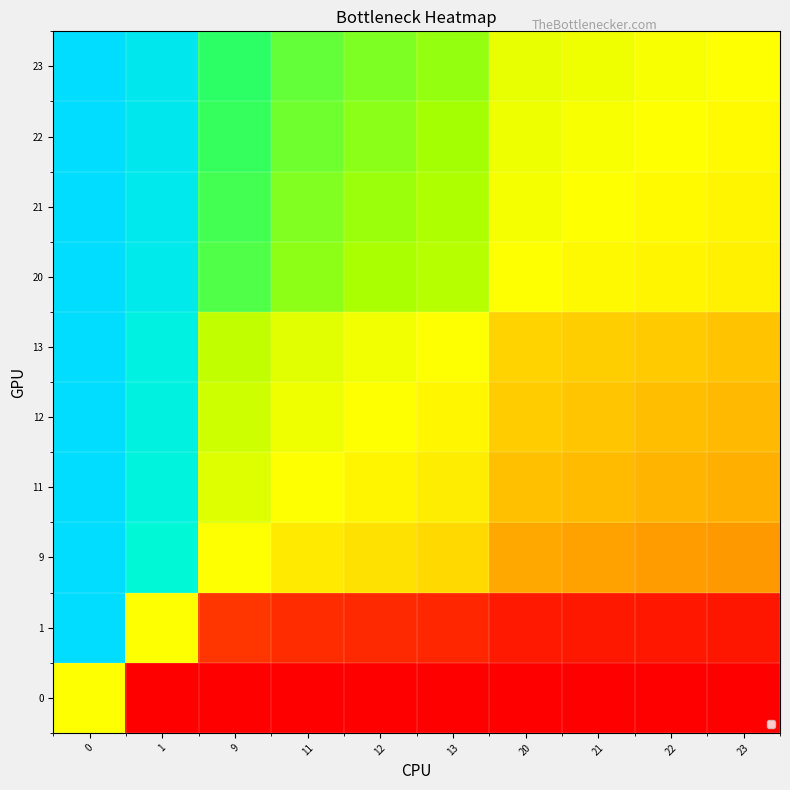

Which series has the largest range (max minus min)?

row_1